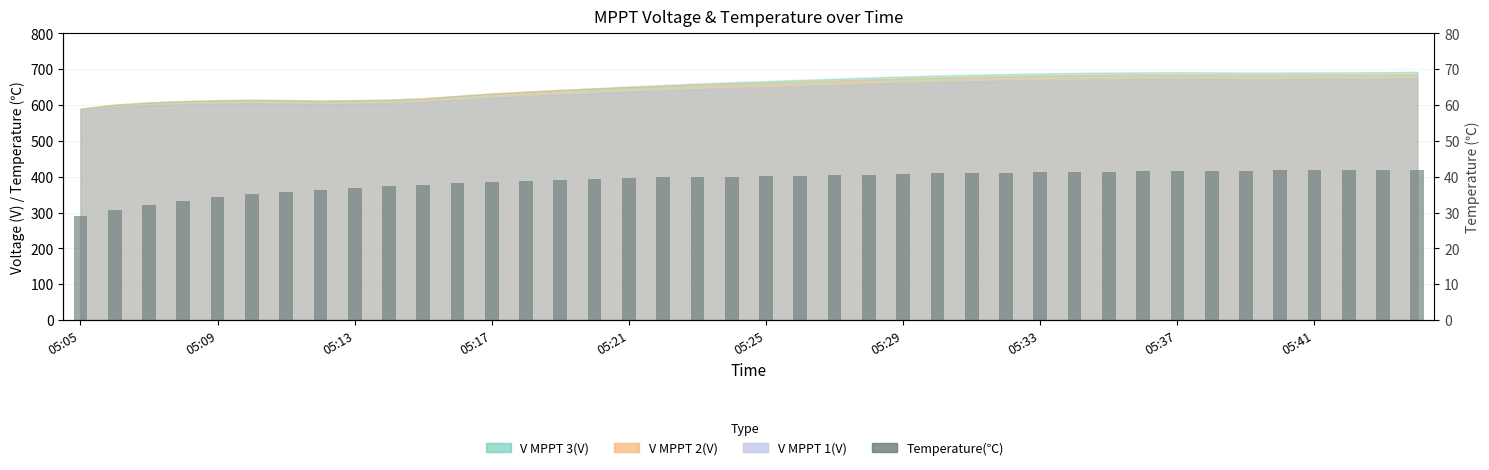

What is the sum of the values at 19 and 38?

82.0